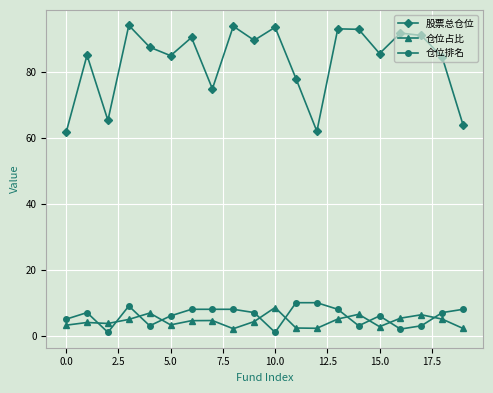

How many series are shown in this chart?

3